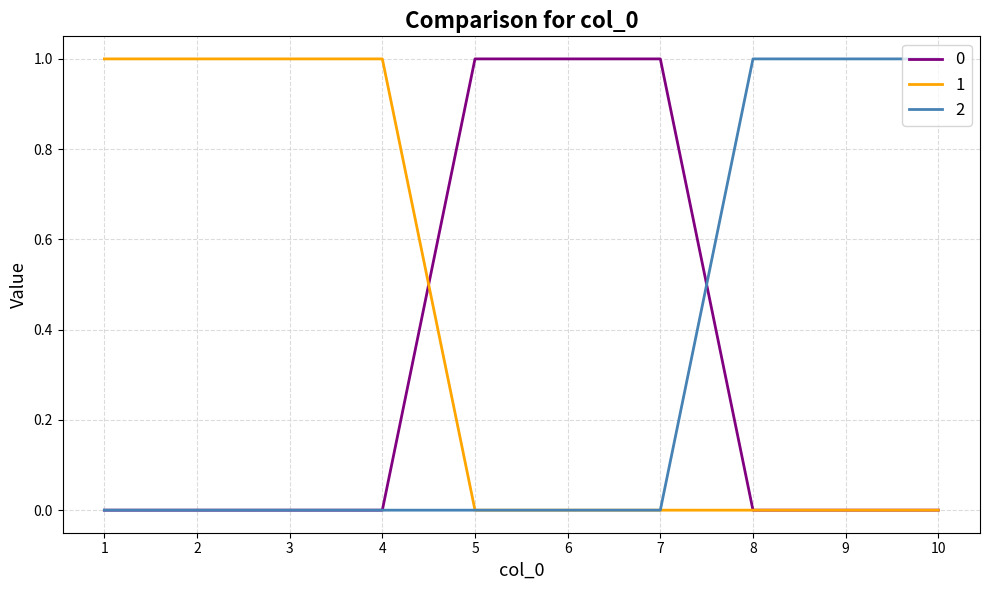

Reading left to right, transcribe all the data shown in this chart.

0: 0	0	0	0	1	1	1	0	0	0
1: 1	1	1	1	0	0	0	0	0	0
2: 0	0	0	0	0	0	0	1	1	1